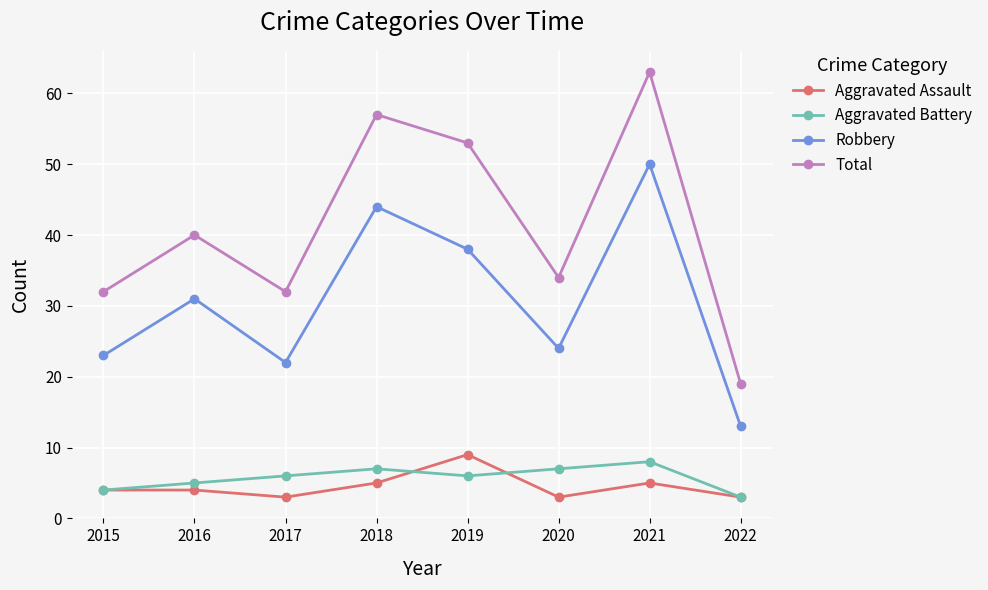

At which category is the sum across all series the highest?

2021